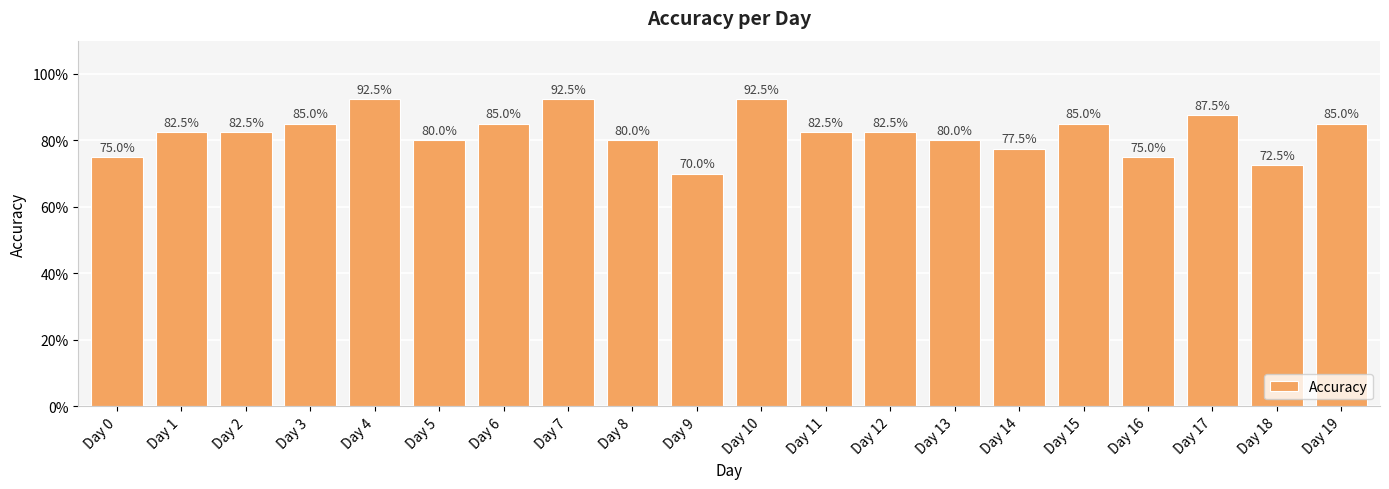

What is the change in value from Day 1 to Day 4?

+0.1